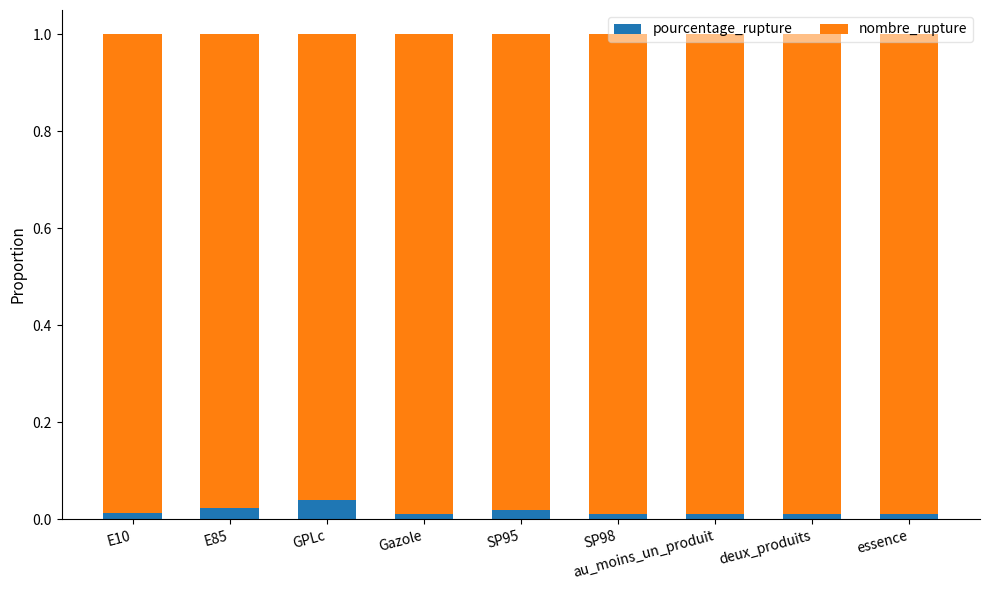

True or false: pourcentage_rupture has a value of 0.0 at E10.

True